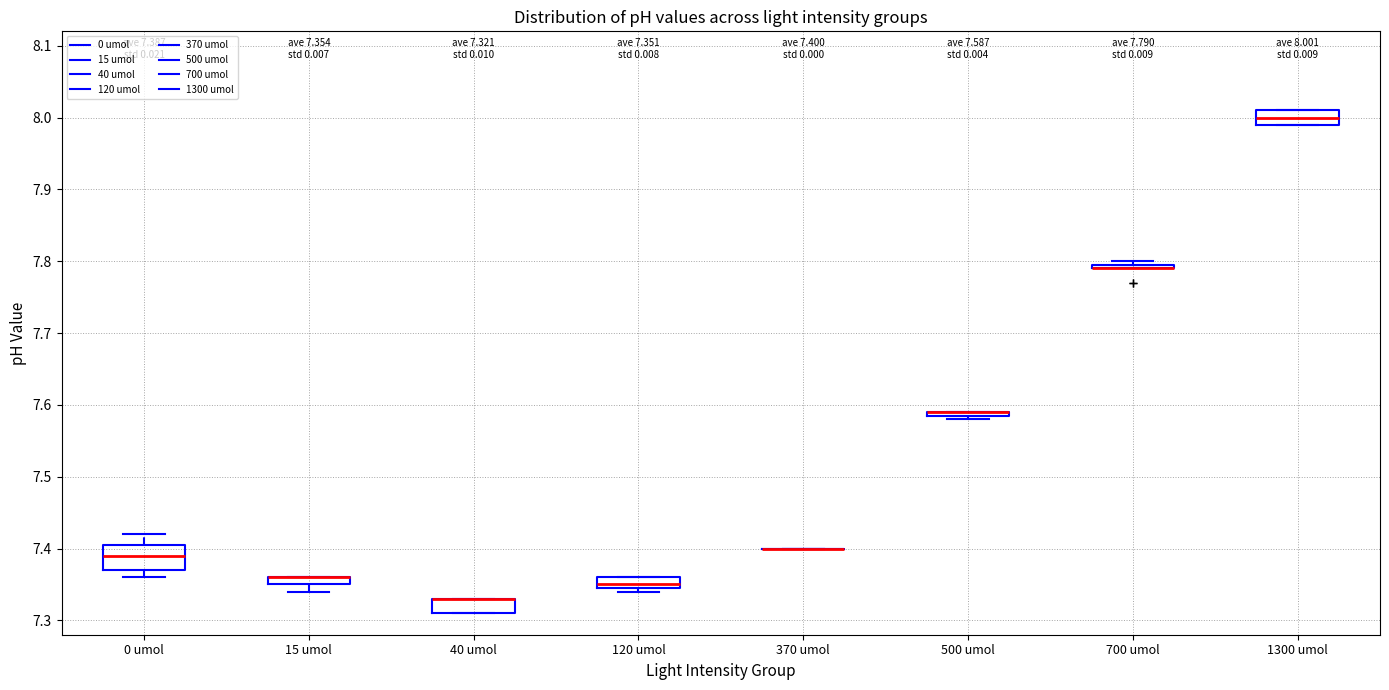

Which box is the tallest, from its lower edge to its upper edge?

0 umol